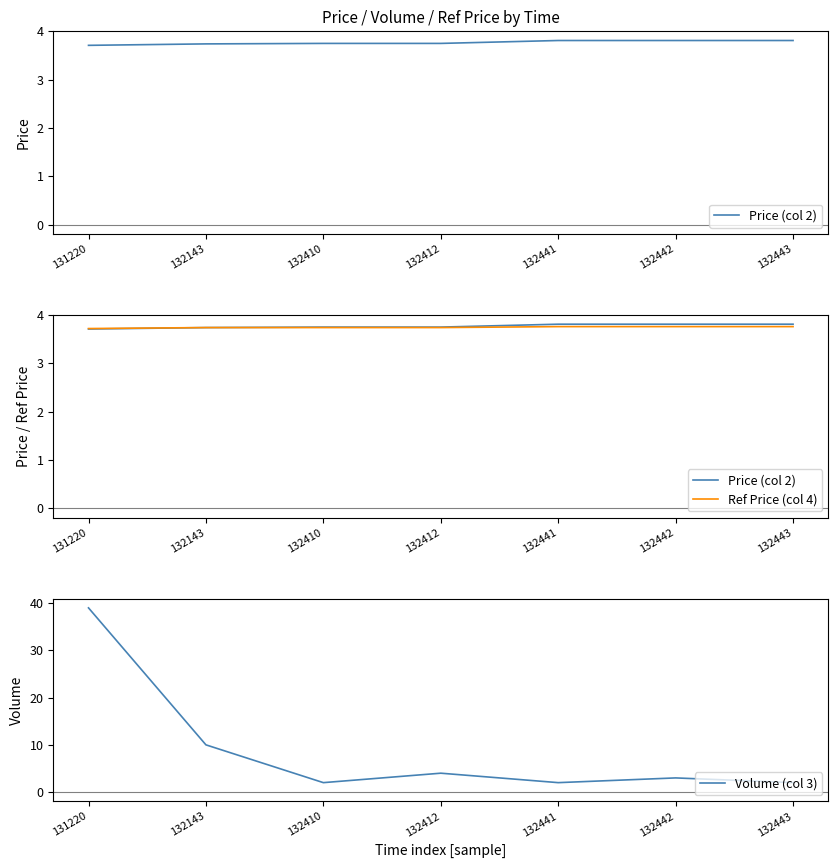

Is this an area chart (filled region under the line)?

No